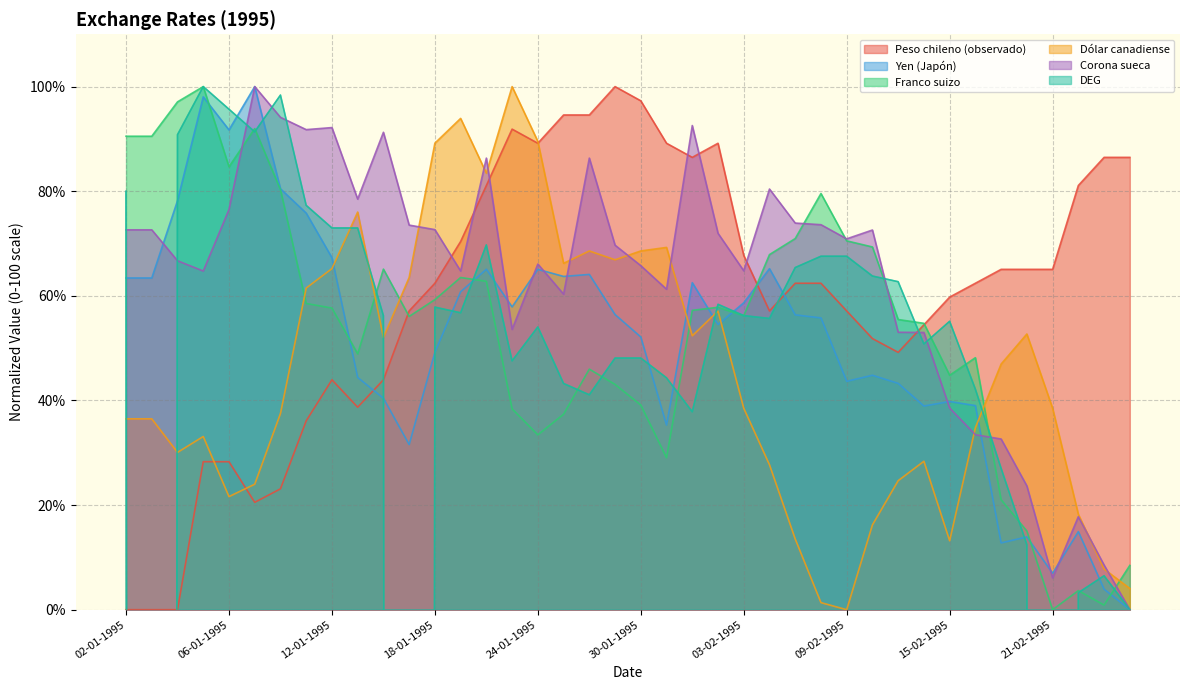

True or false: Peso chileno (observado) has a value of 91.9 at 23-01-1995.

True